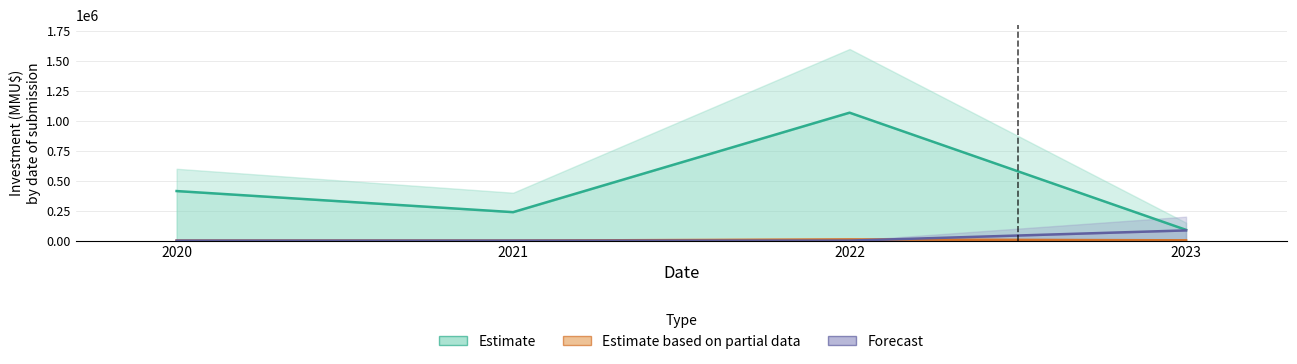

True or false: Estimate based on partial data and Estimate intersect in this chart.

False